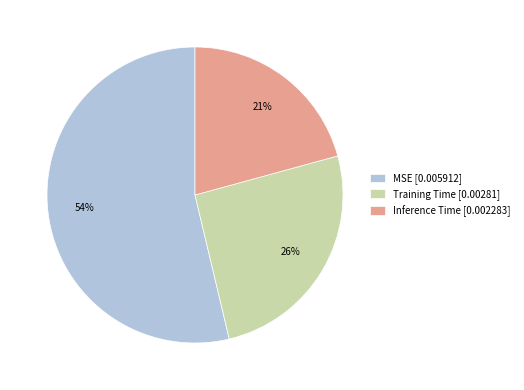

Do Inference Time and MSE together represent more than half of the pie?

Yes